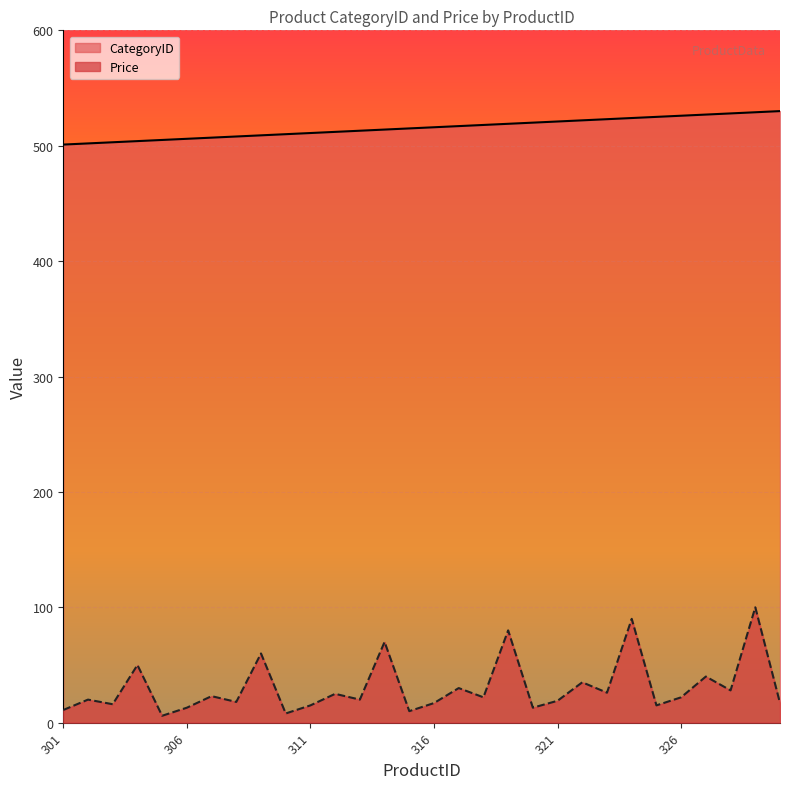

At which label is CategoryID closest to 515?

315